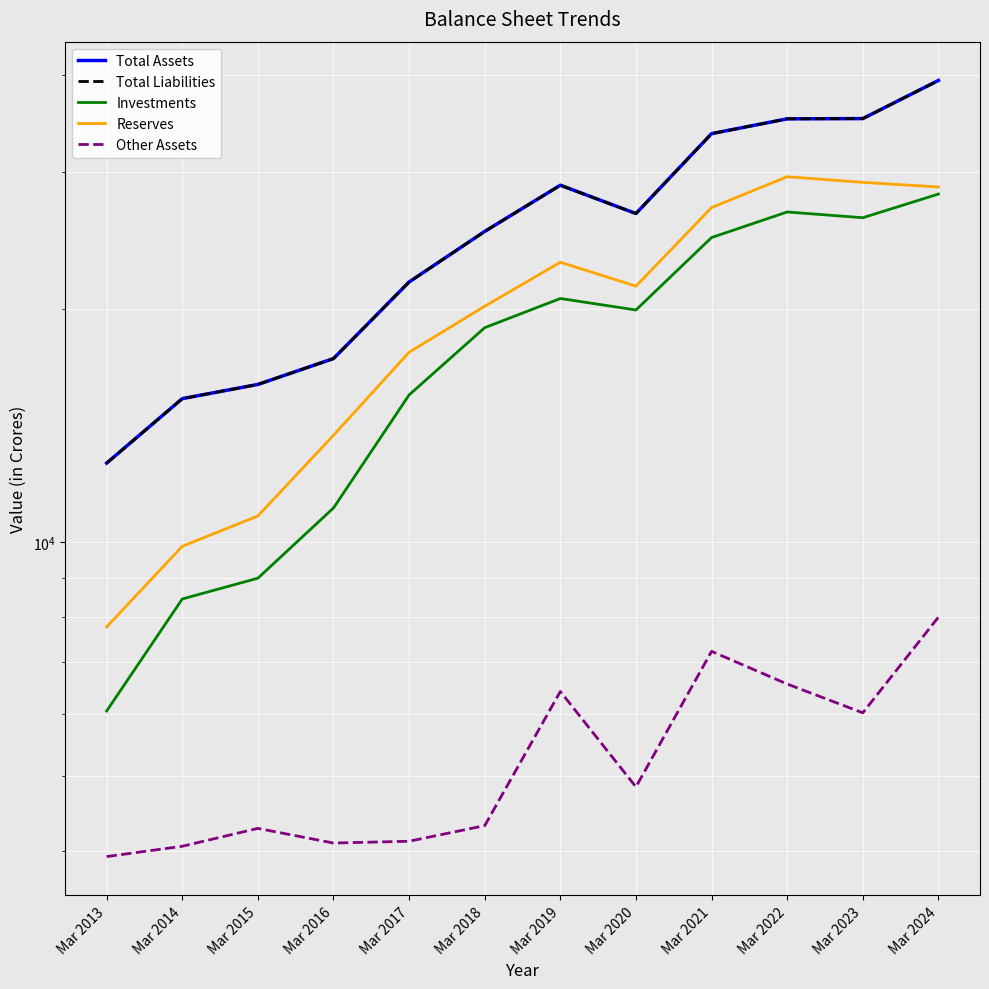

Count the number of data series in this chart.

5